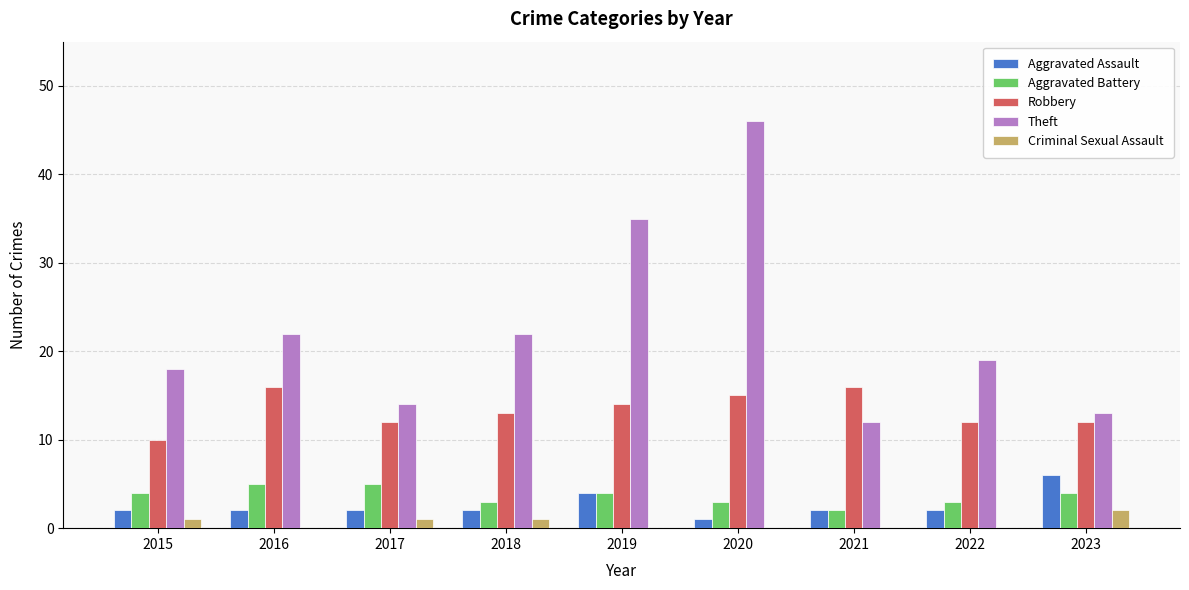

The value of Criminal Sexual Assault at 2021 is 0. True or false?

True